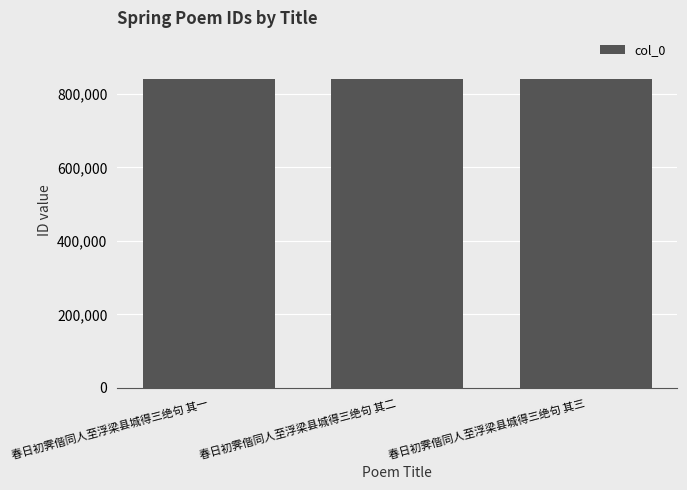

What is the sum of the values at 春日初霁偕同人至浮梁县城得三绝句 其二 and 春日初霁偕同人至浮梁县城得三绝句 其三?

1681717